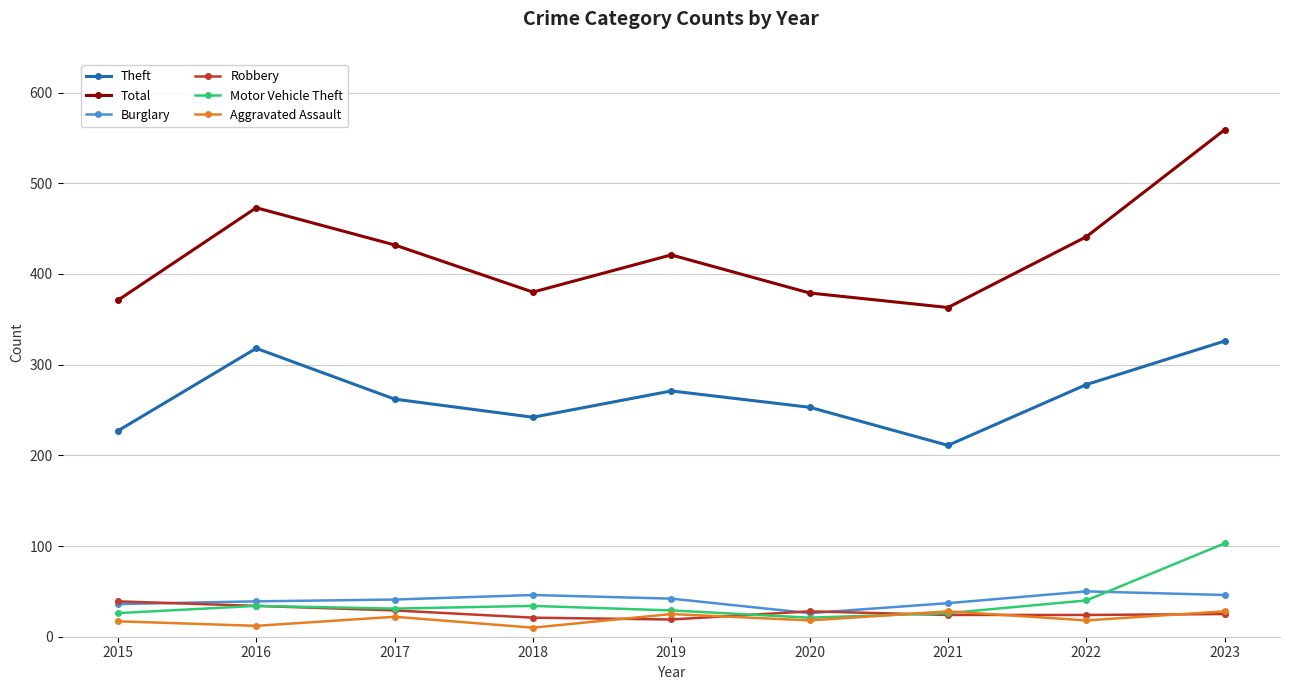

What is the value of the Aggravated Assault point at the 5th from the left?

25